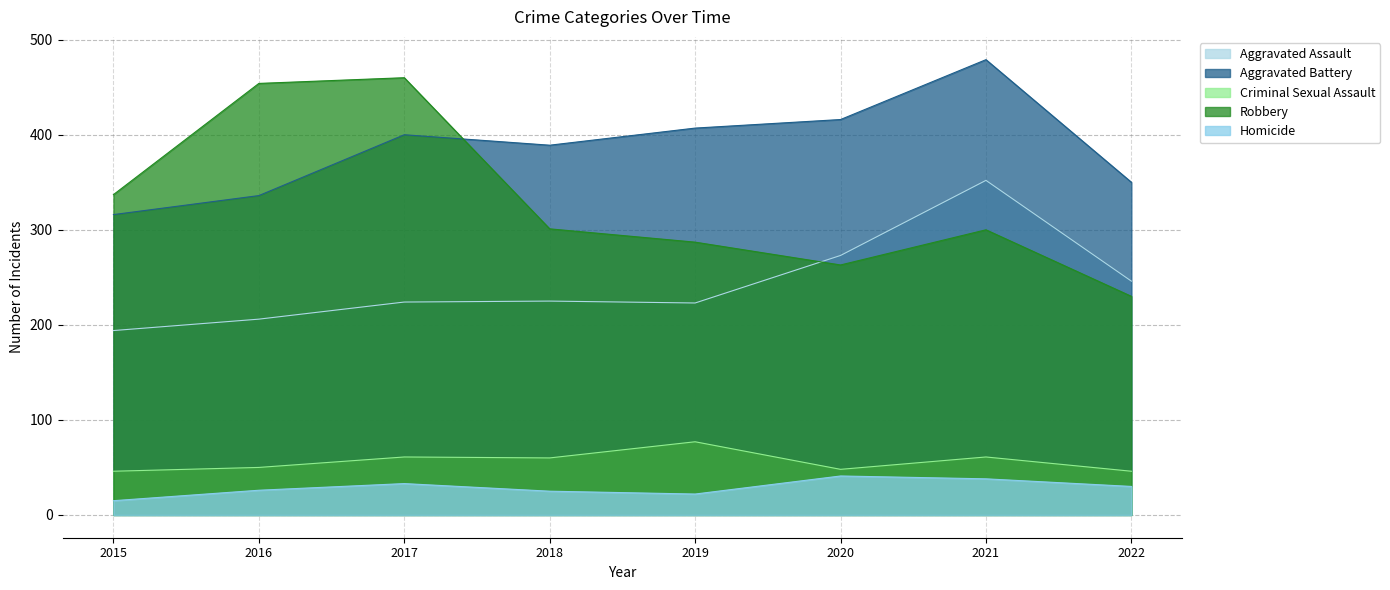

Where is the first local minimum for Aggravated Battery?

2018